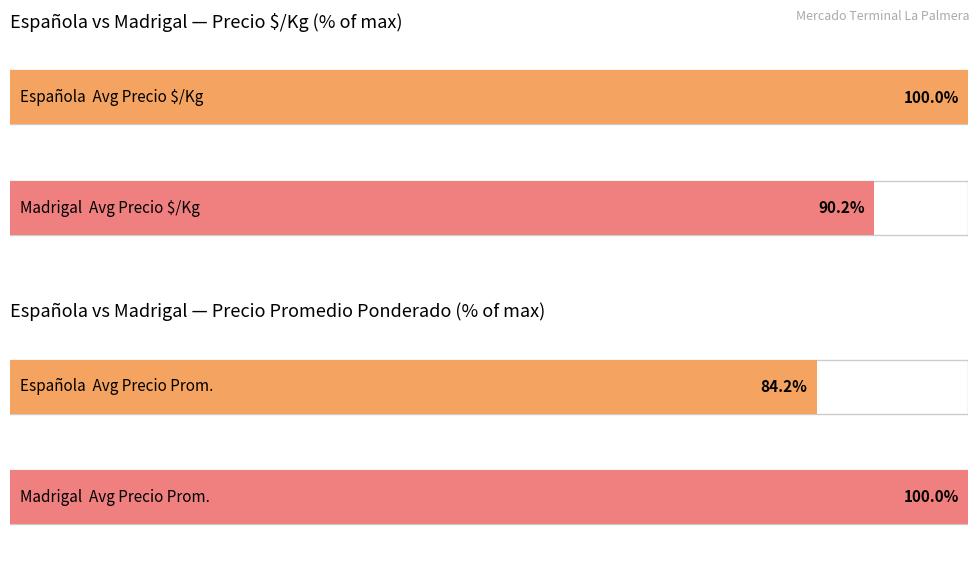

Is it true that Precio $/Kg equals 191 at 400?

False